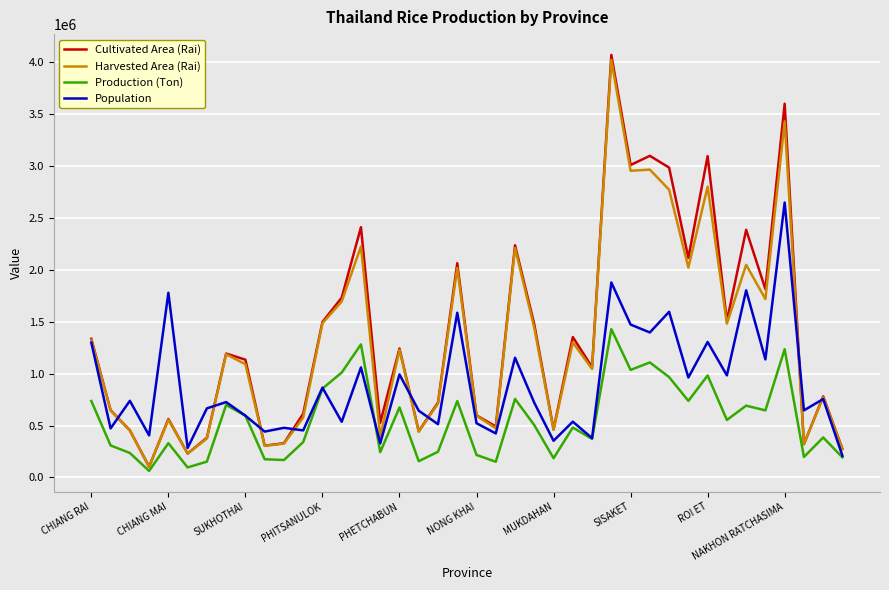

Which series has the widest spread of values?

Cultivated Area (Rai)